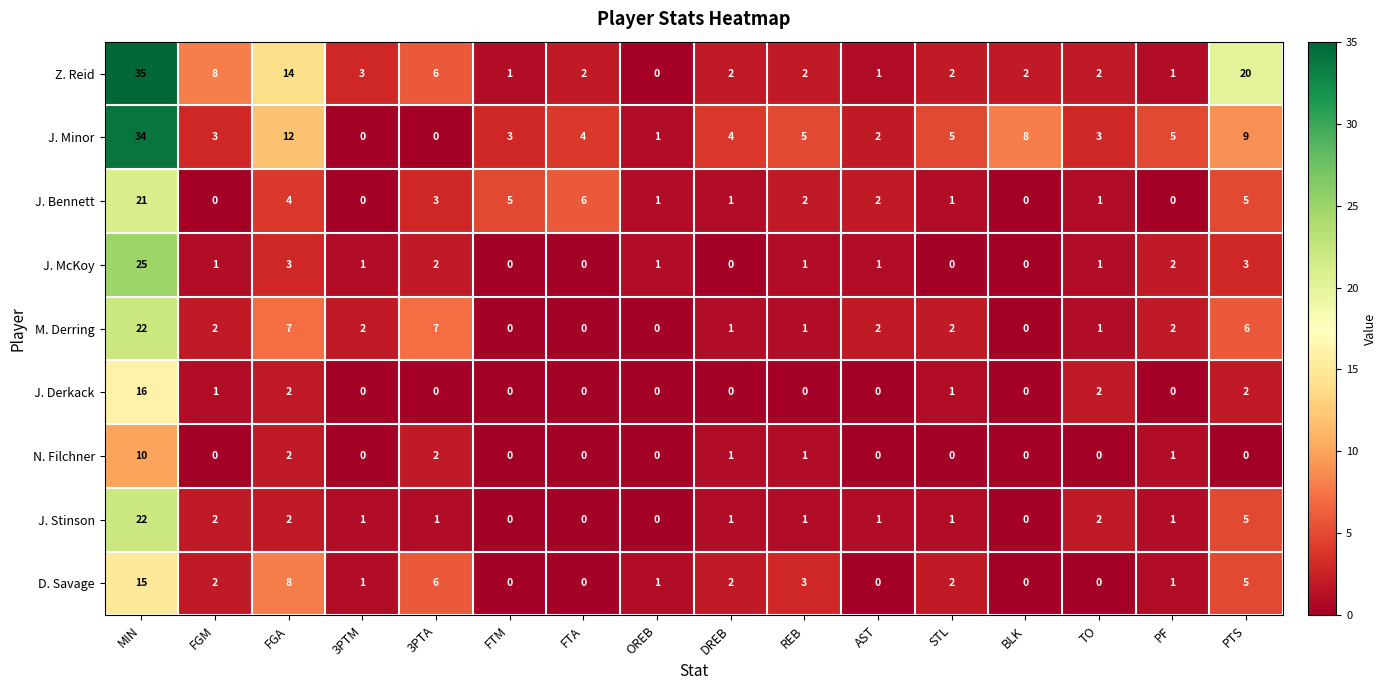

What is the difference between the second highest and minimum values in the J. Minor series?

12